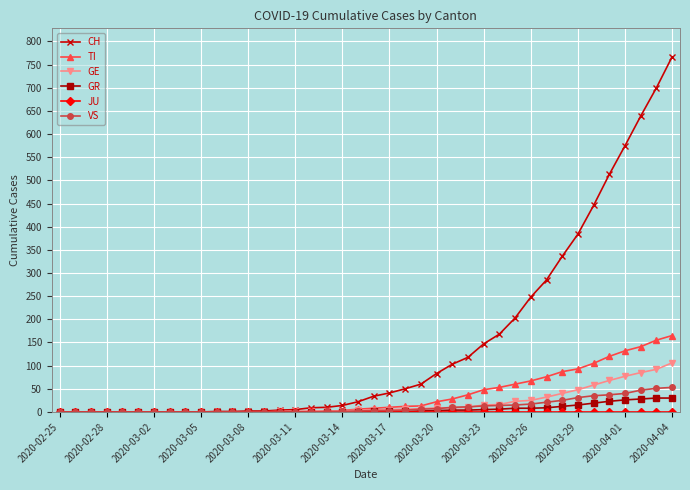

What is the sum of all CH values?

5970